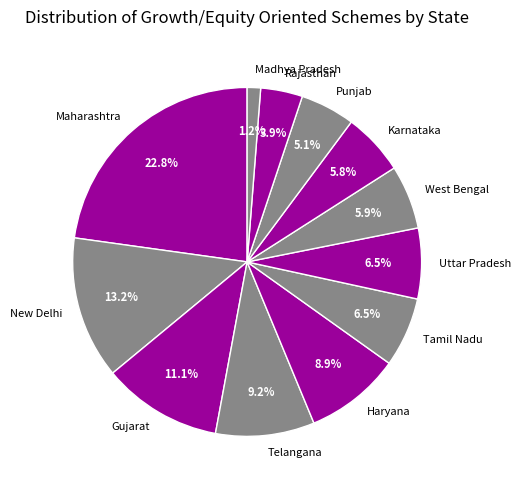

Do Telangana and Karnataka together represent more than half of the pie?

No